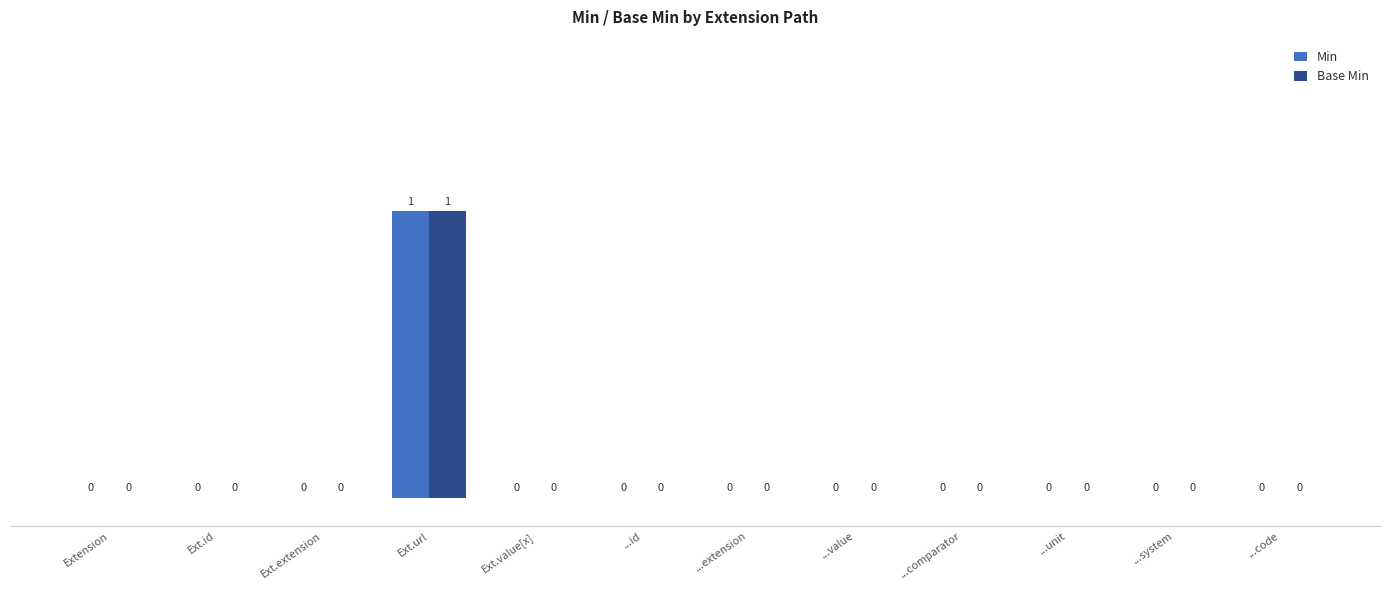

Does the chart contain stacked bars?

No